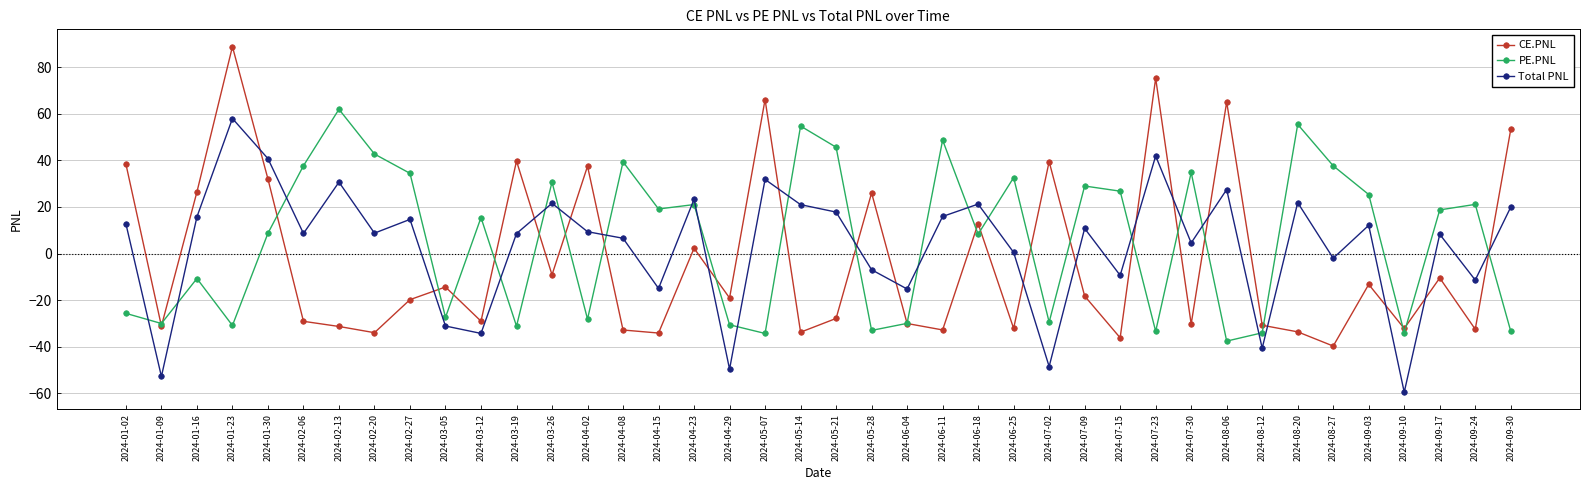

How many values in the CE.PNL series exceed -19?

19